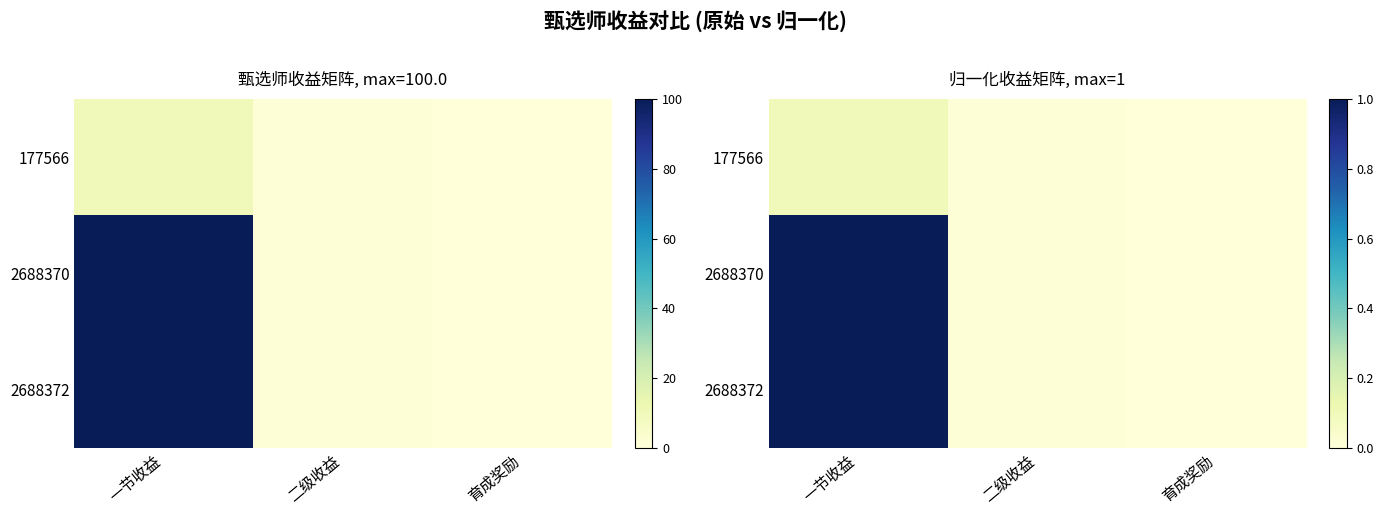

What is the sum of all 177566 values?

0.1